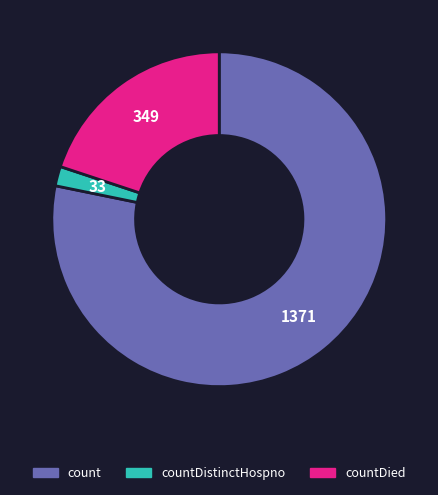

Does count account for over 50% of the chart?

Yes